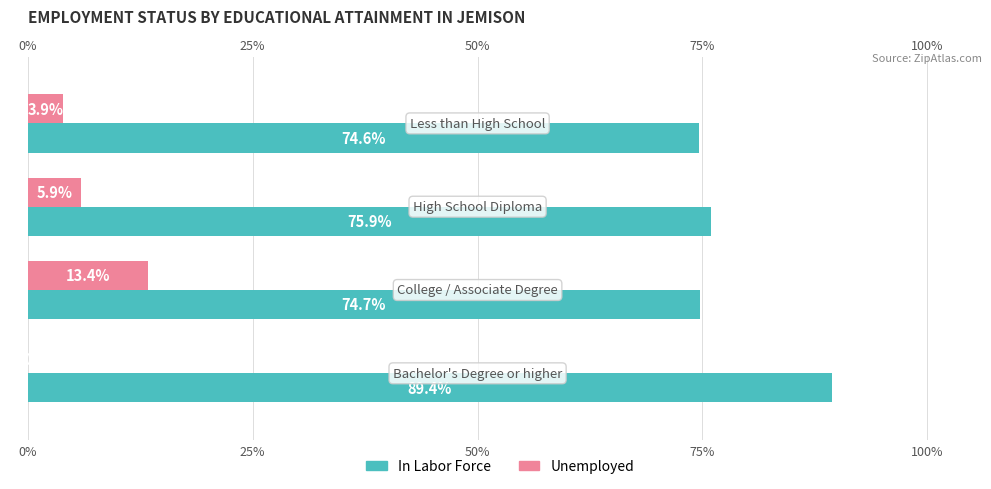

Which series has the largest total across all categories?

In Labor Force